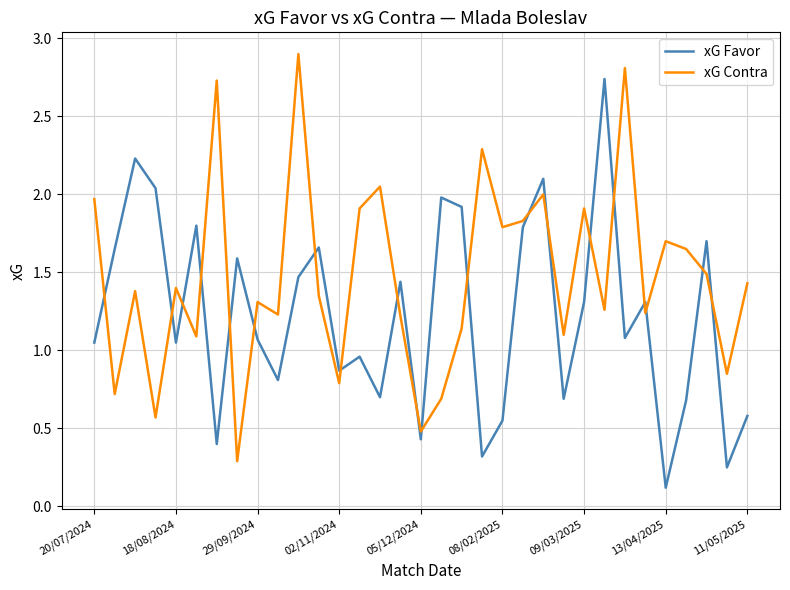

How many lines are shown in the chart?

2